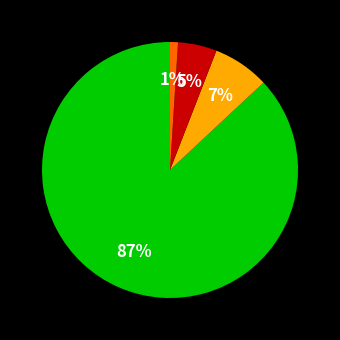

To the nearest percent, what is the average slice percentage?

25%